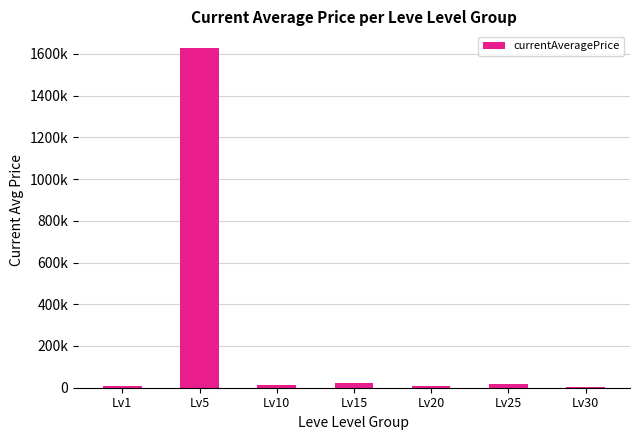

What is the greatest value displayed?

1626358.5